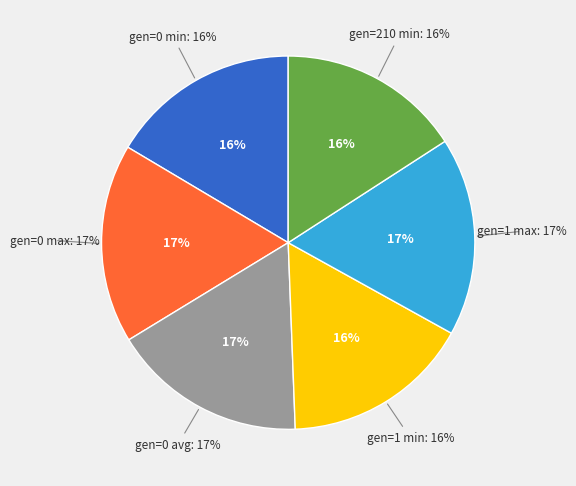

Combined, what portion of the pie is gen=1 min and gen=0 min?

32.8%